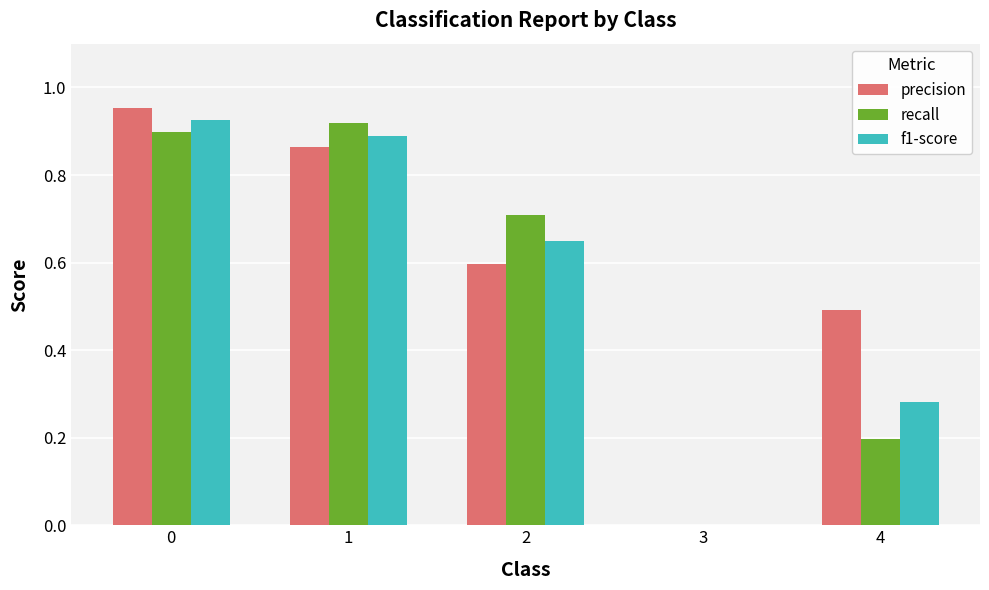

What is the sum of the f1-score values at 1 and 0?

1.8